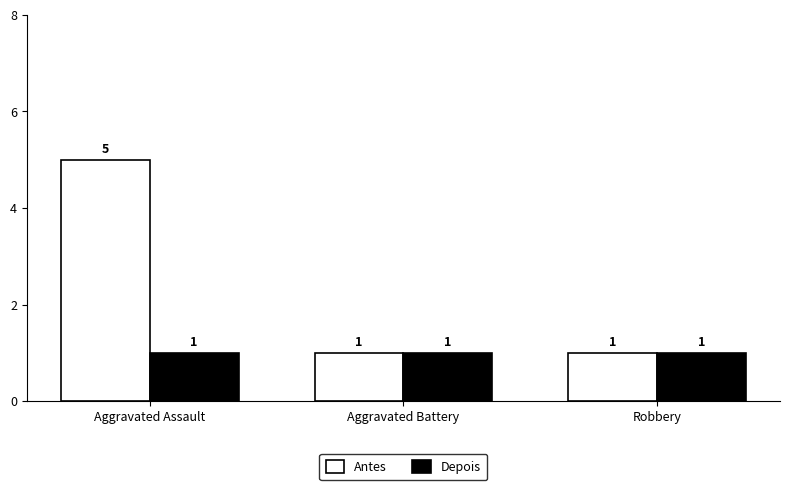

True or false: Depois has a value of 1 at Aggravated Battery.

True